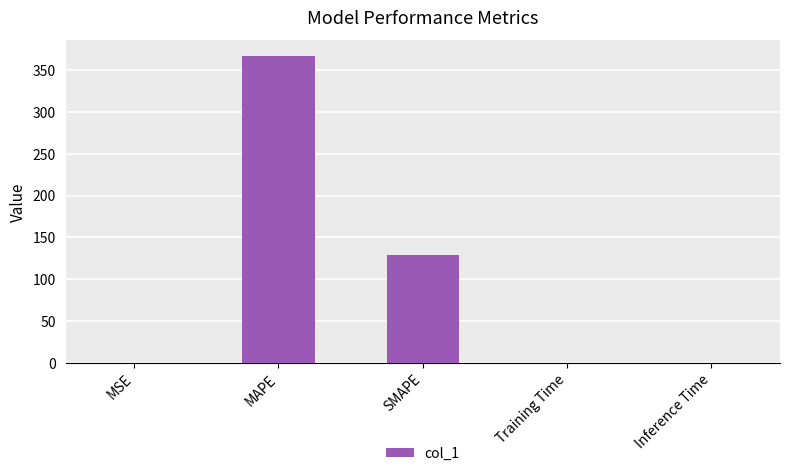

Is it true that the value at Inference Time is 0.0?

True